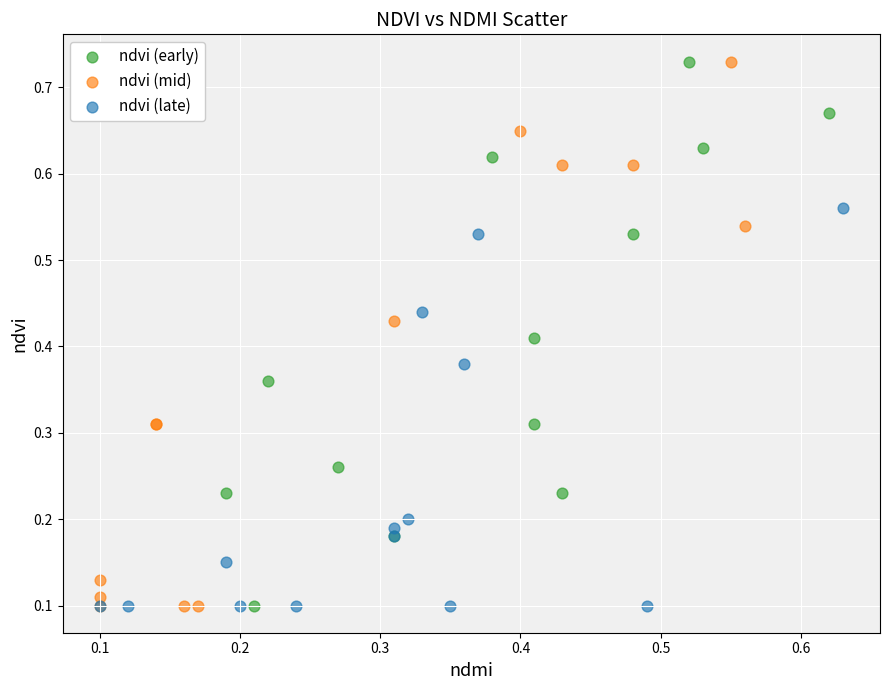

What are all the series names shown in the legend?

ndvi (early), ndvi (mid), ndvi (late)